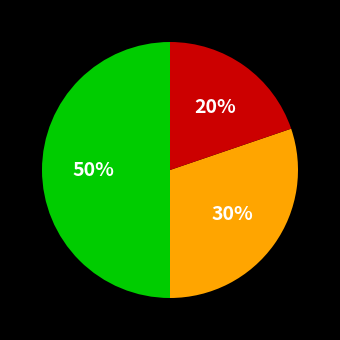

To the nearest percent, what is the difference between the largest and smallest slice percentages?

30%